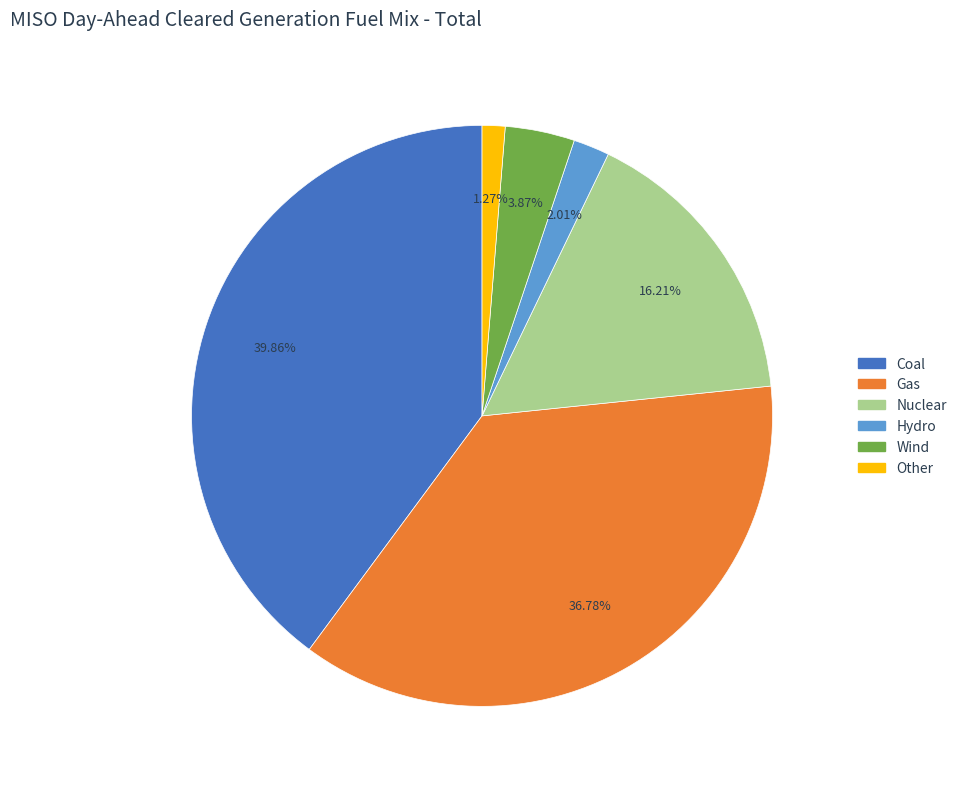

What is the ratio of the value at Wind to the value at Other?

3.0